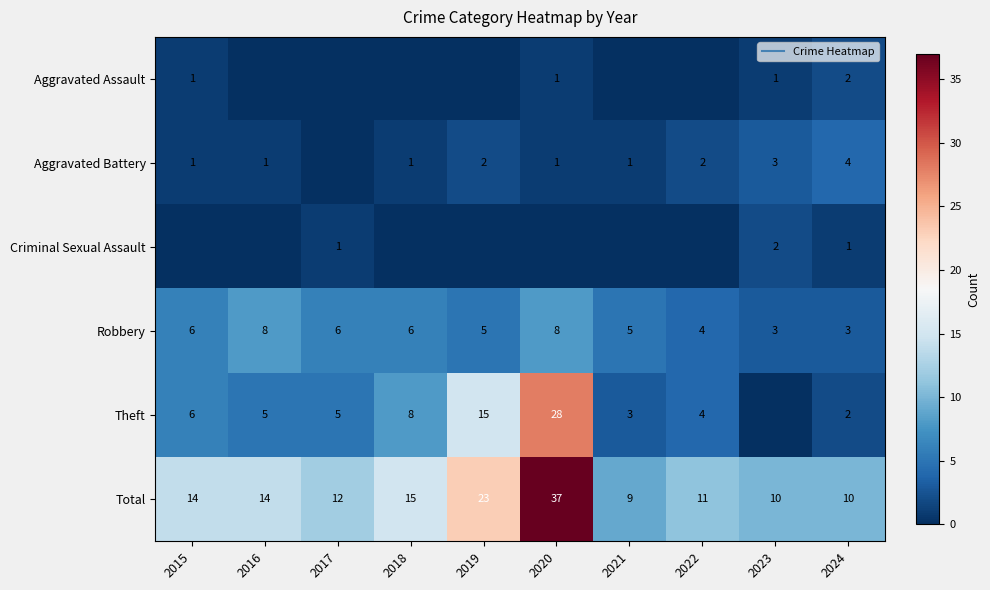

Count the Robbery values in the range 4 to 6.

6